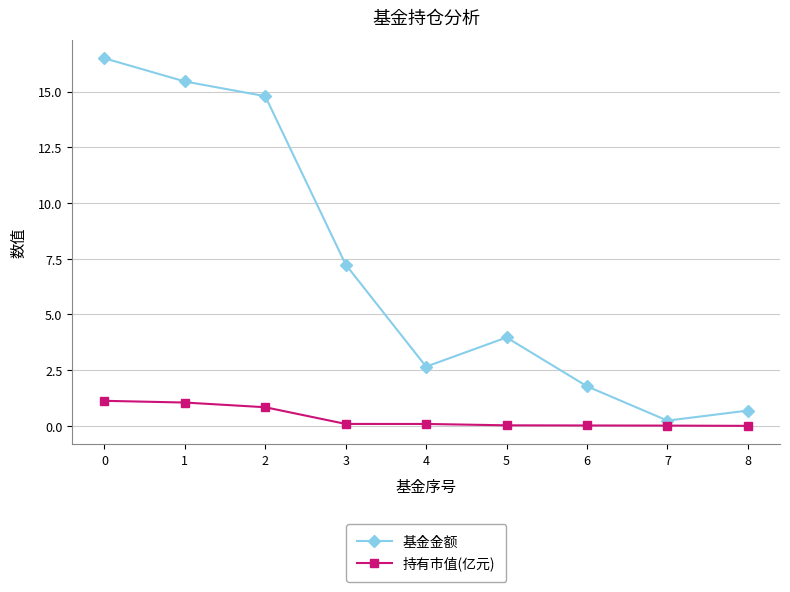

What are all the series names shown in the legend?

基金金额, 持有市值(亿元)